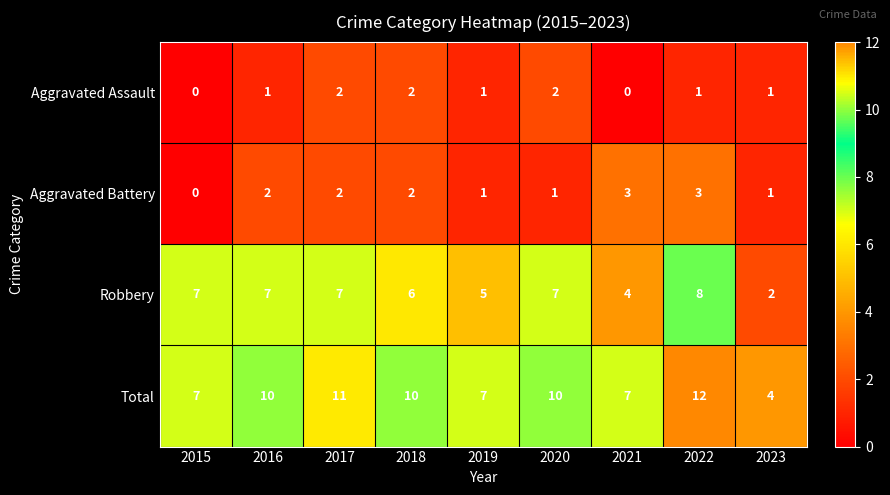

What is the difference between the highest and lowest values at 2017?

9